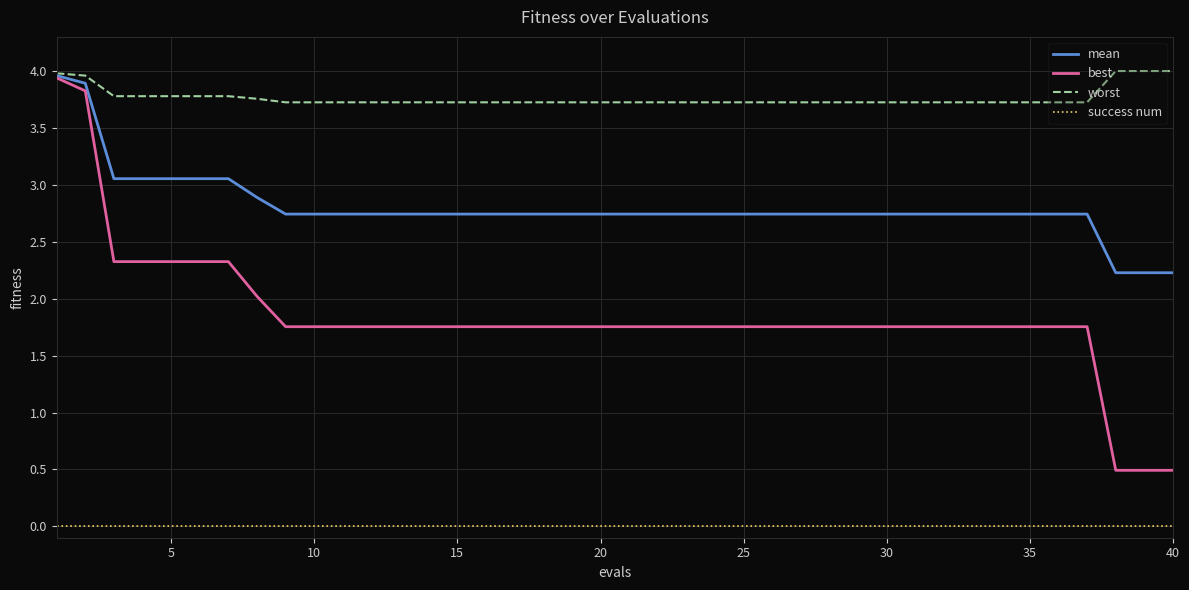

What is the maximum value shown in the chart?

4.0